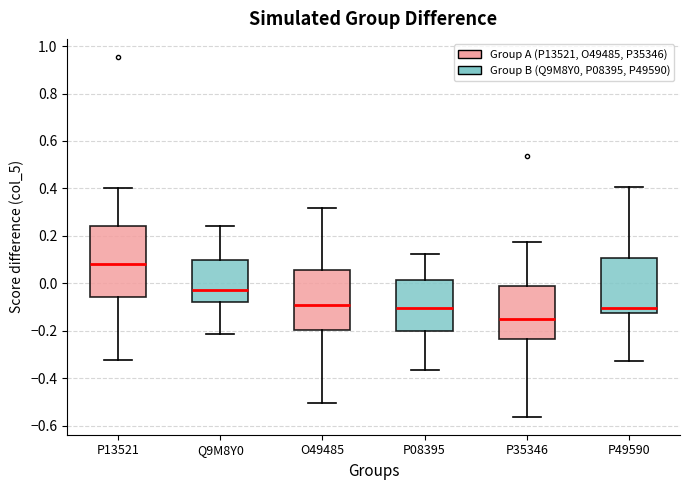

Which box has the highest median line?

P13521